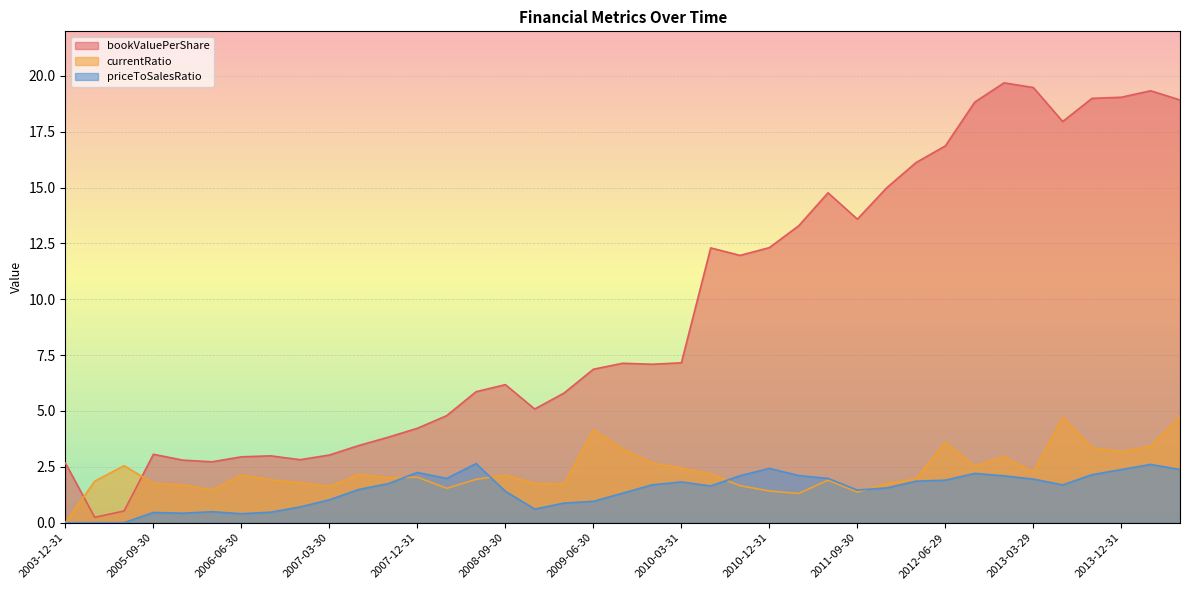

Between 2008-06-30 and 2014-06-30, which series saw the biggest shift?

bookValuePerShare